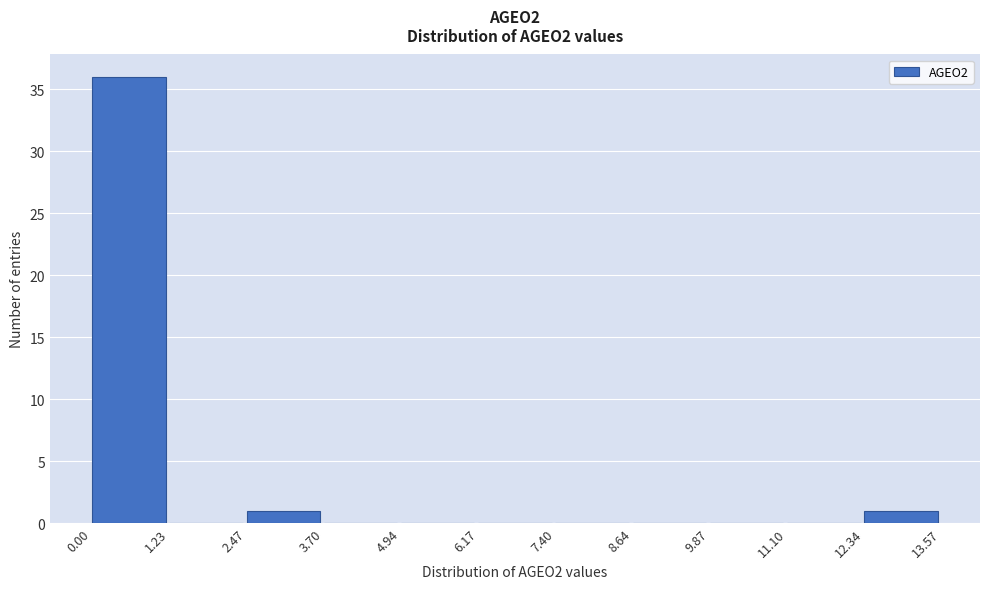

What is the height of the bar covering 12.34 to 13.57 on the x-axis? The values are not printed on the chart, so give them approximately, as read against the axis.

1